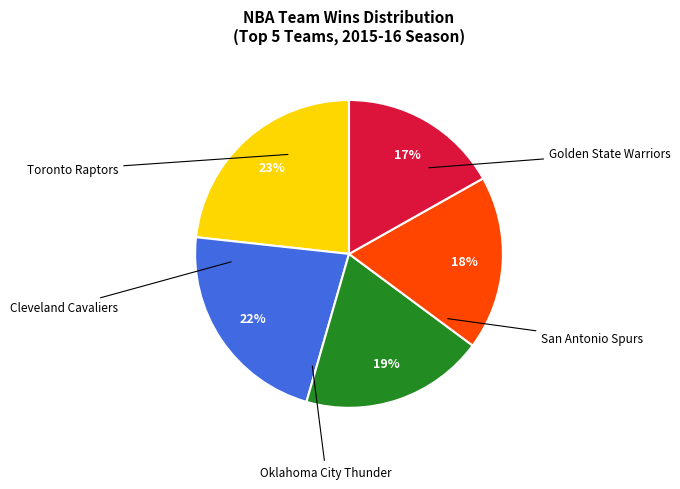

To the nearest percent, what is the difference between the largest and smallest slice percentages?

6%